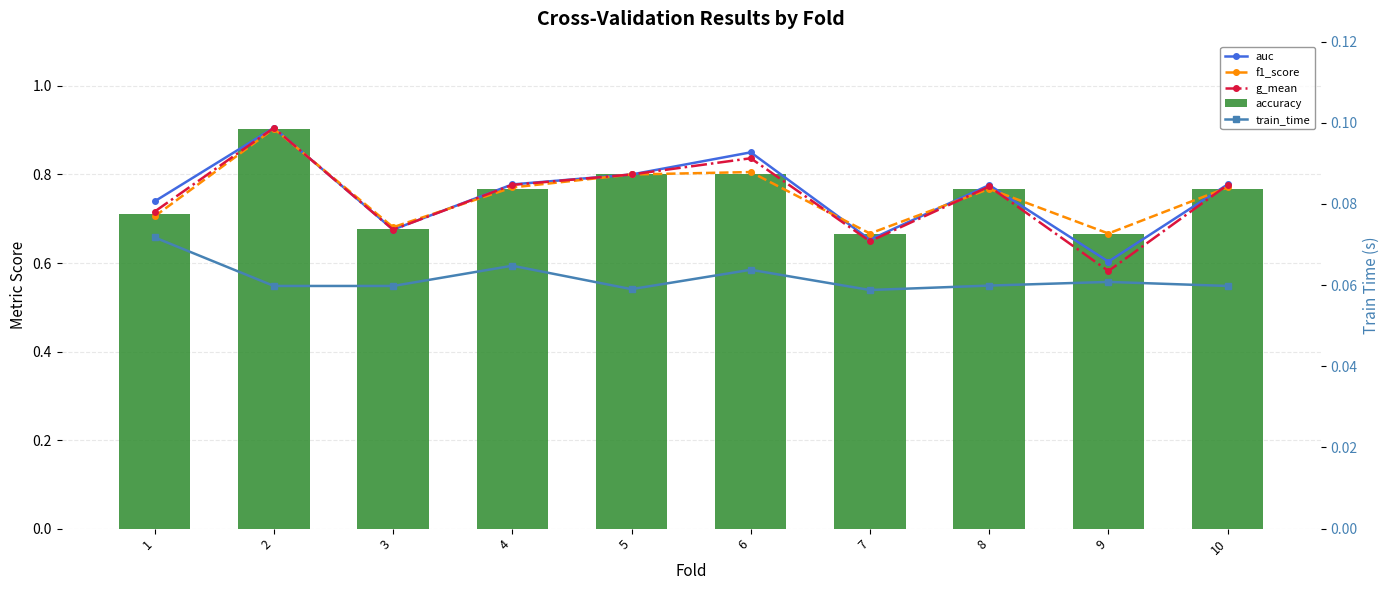

Between 4 and 2, which is larger?

2